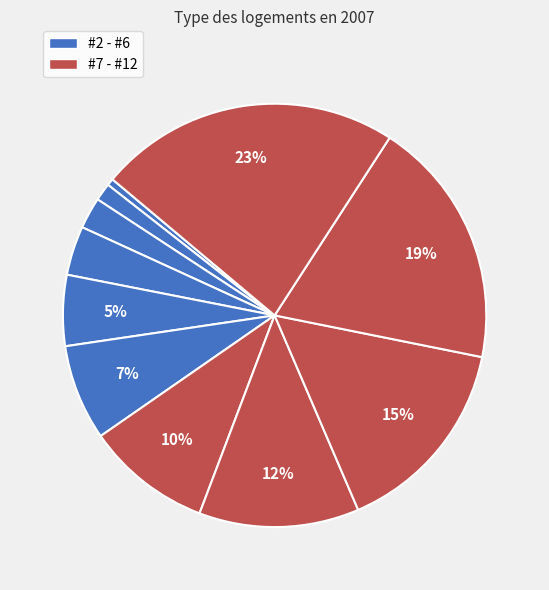

How many segments does this pie chart have?

11